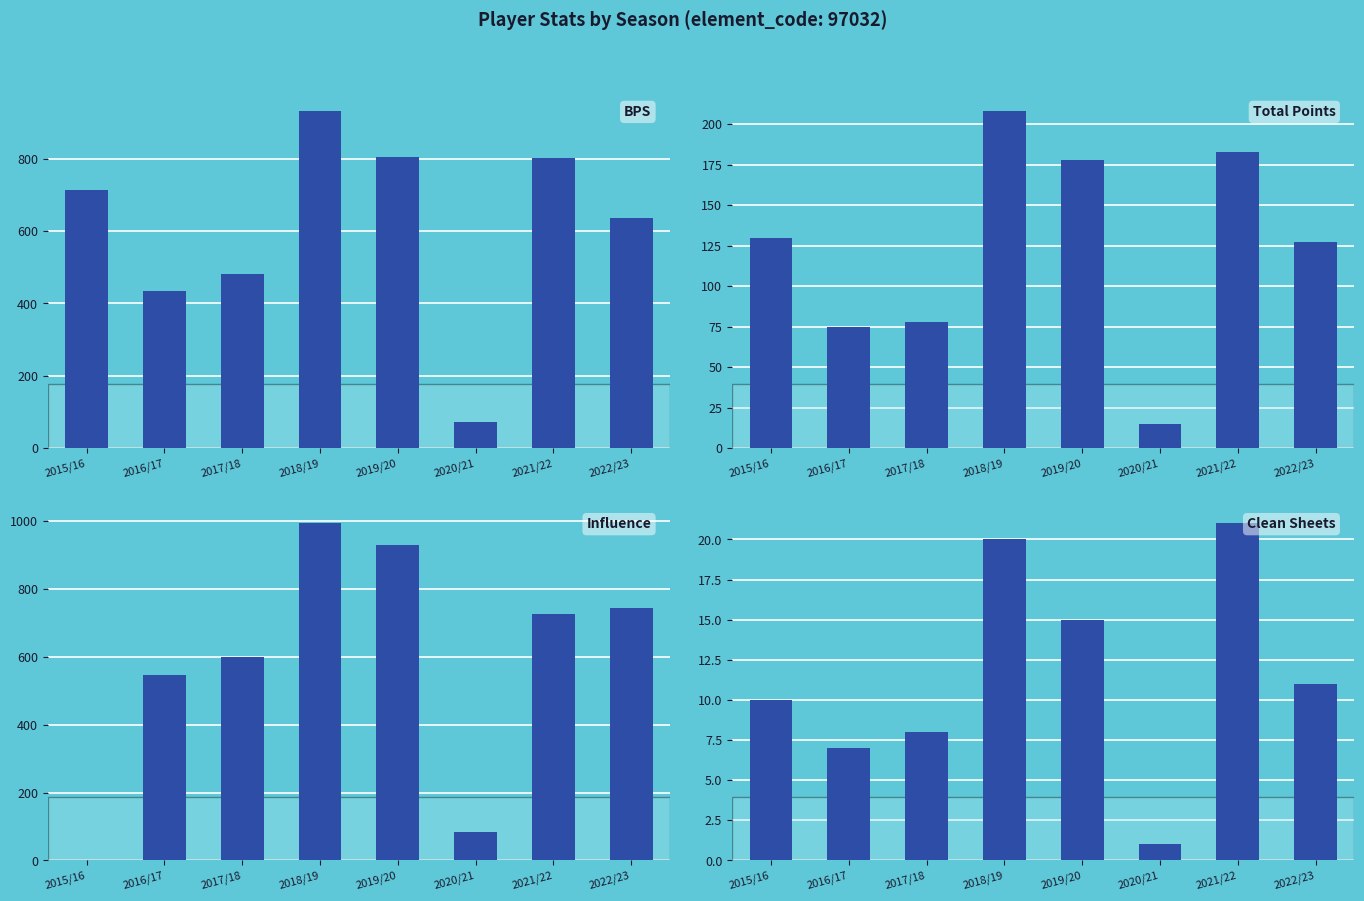

What is the label of the 1st bar from the right?

2022/23